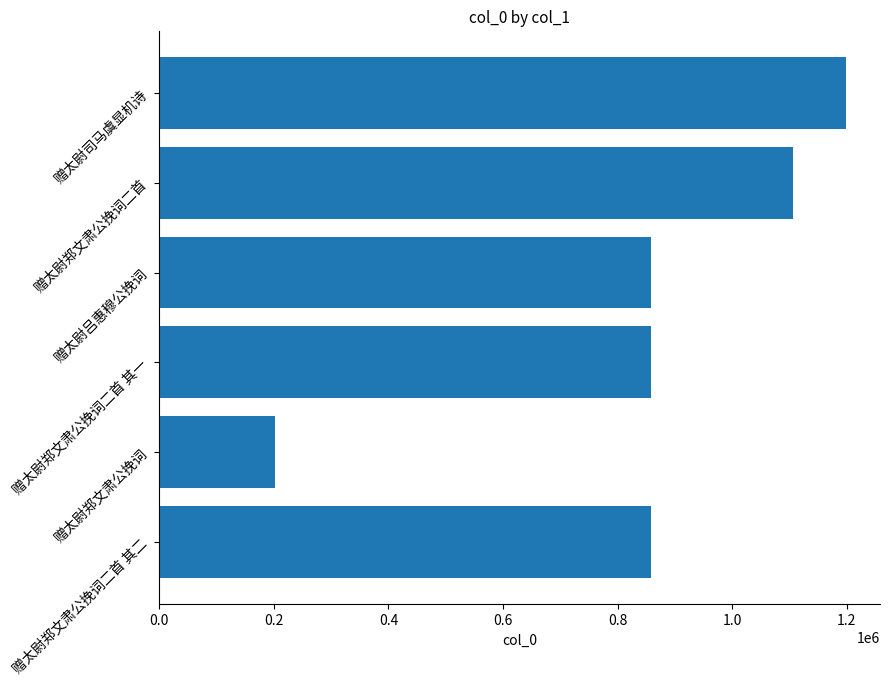

How many distinct data groups are displayed?

1